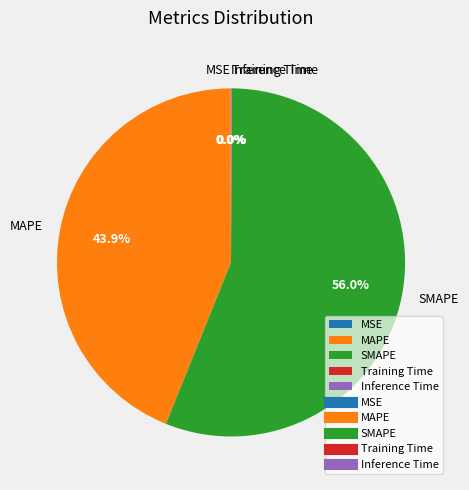

How much of the chart is everything except MAPE?

56.1%